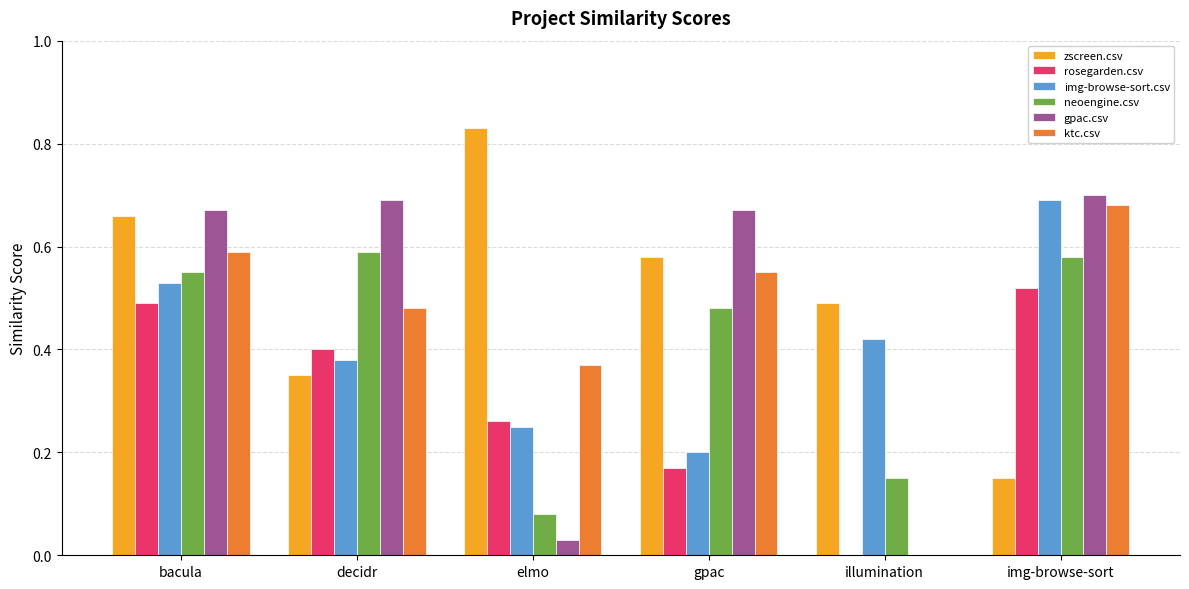

What is the sum of the ktc.csv values at elmo and img-browse-sort?

1.1